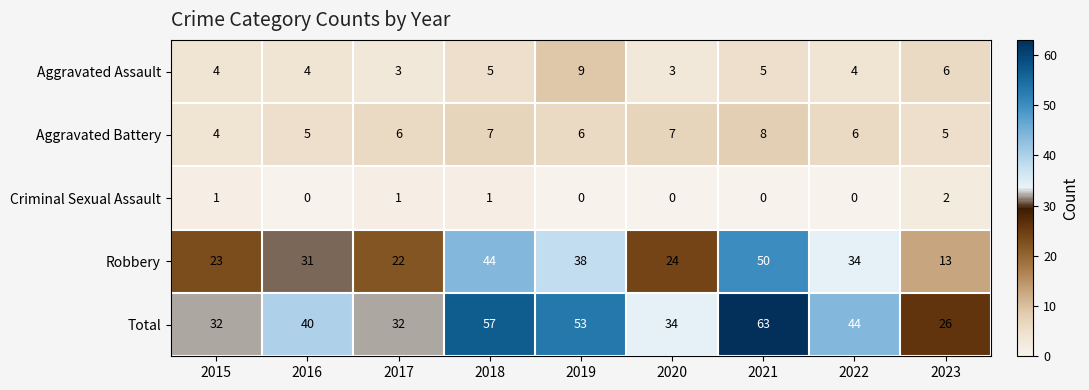

How many distinct data groups are displayed?

5